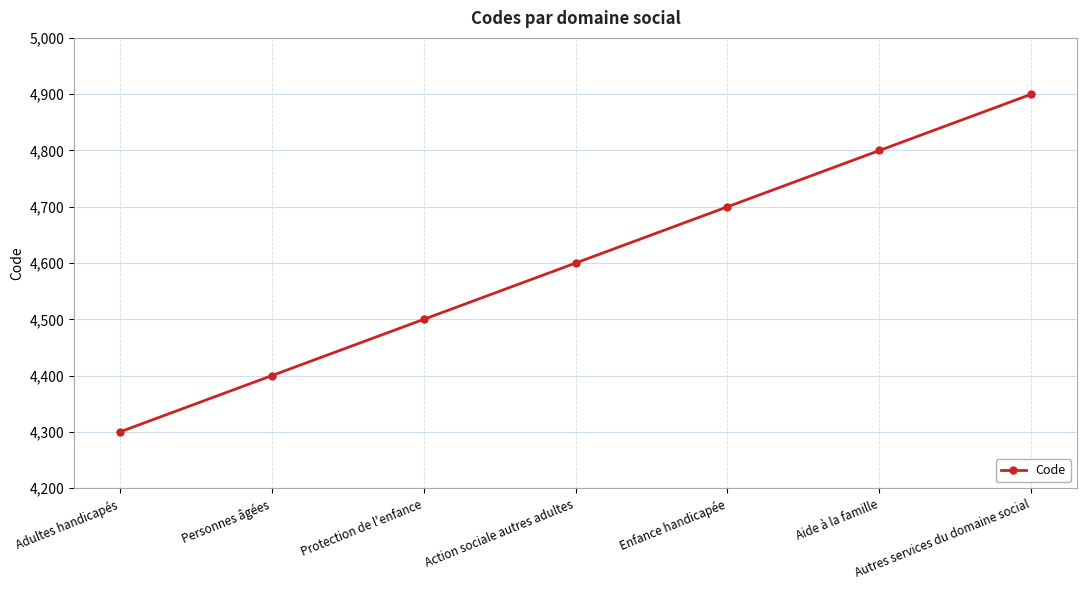

The chart shows a value of 1048 at Protection de l'enfance. True or false?

False